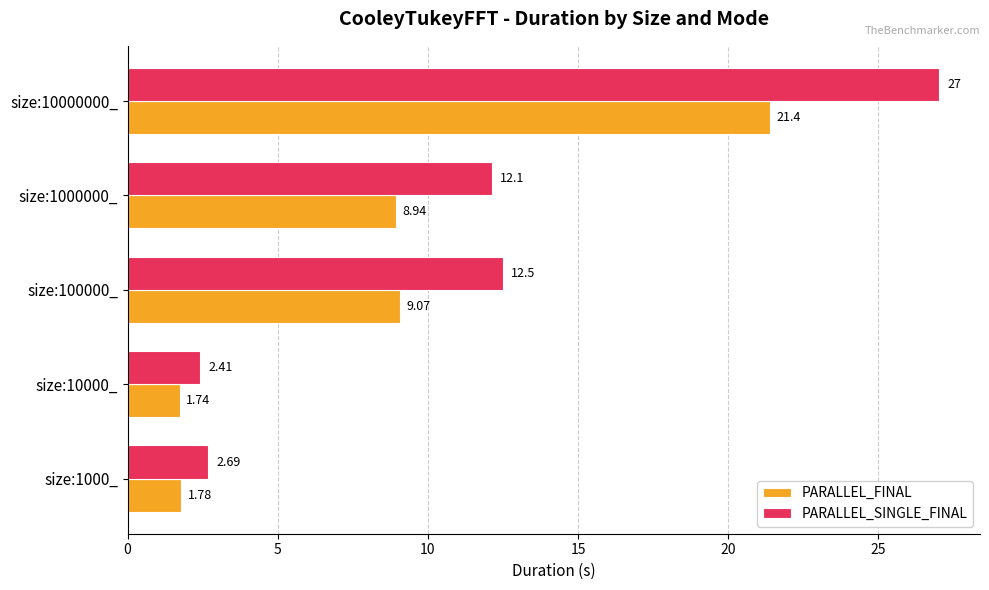

At which category is the sum across all series the highest?

size:10000000_